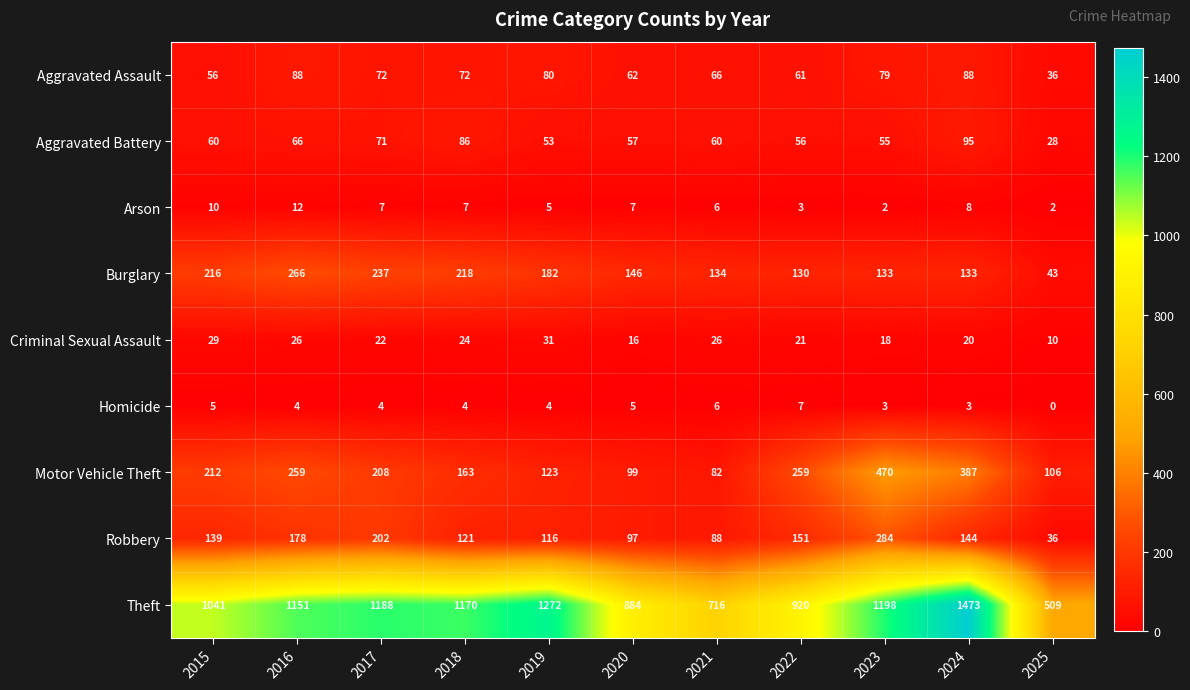

What is the spread (max minus min) of values at 2020?

879